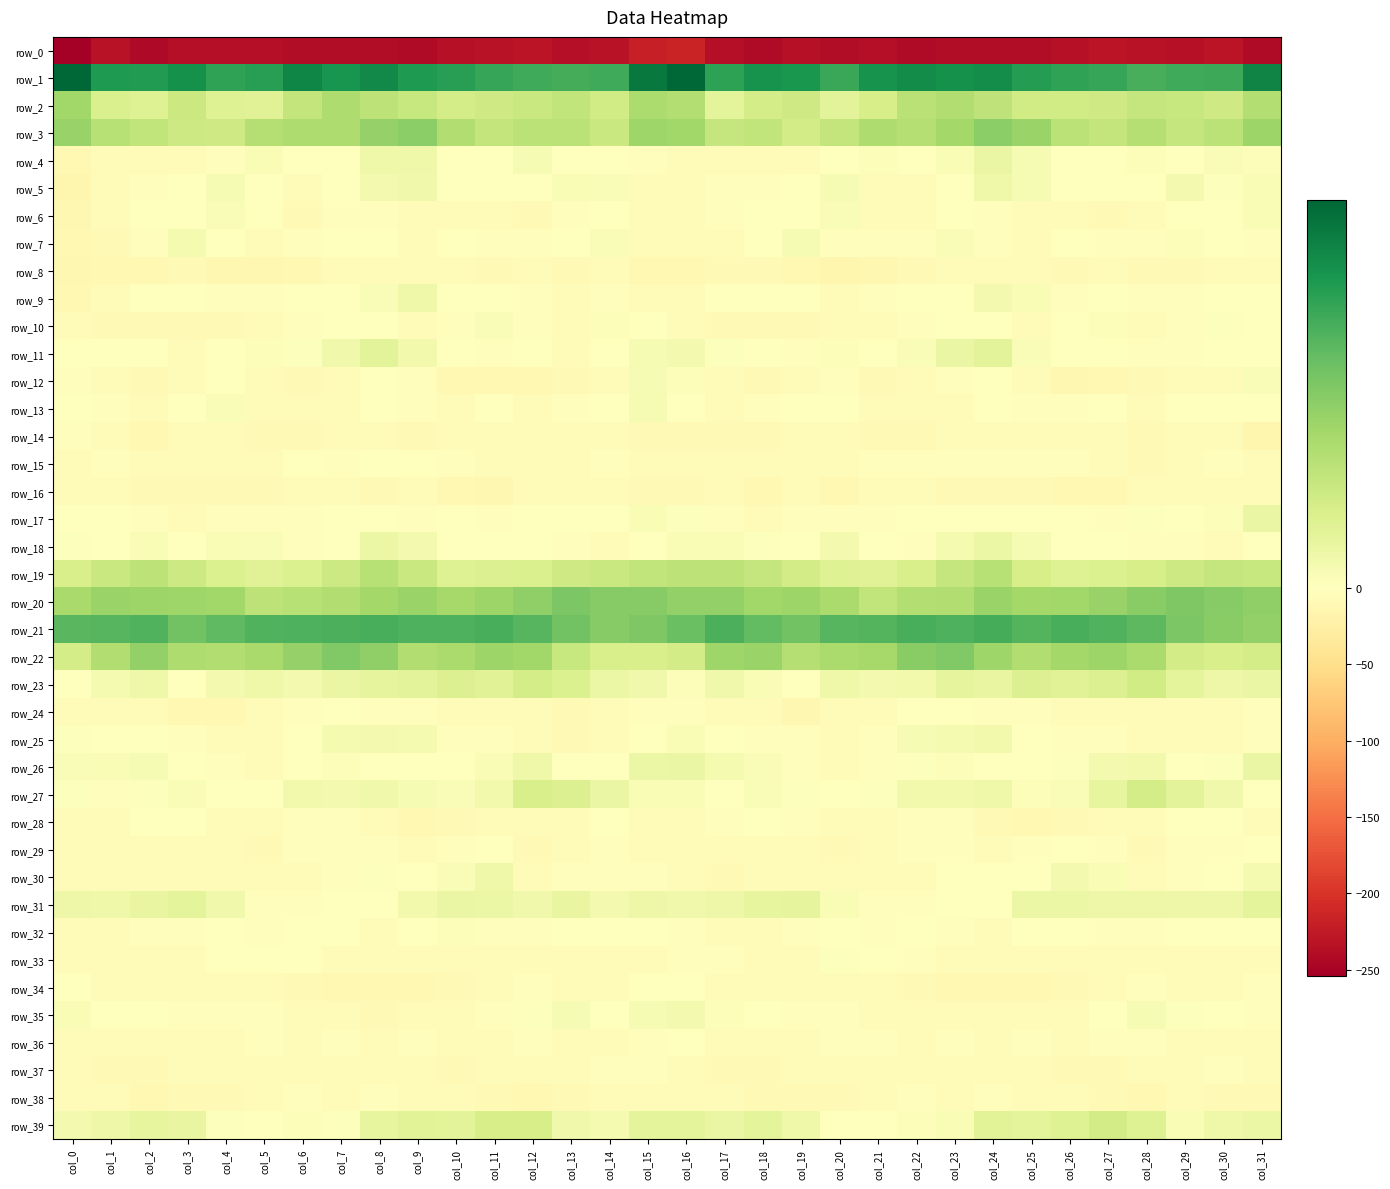

Between col_26 and col_21, which is larger?

col_26